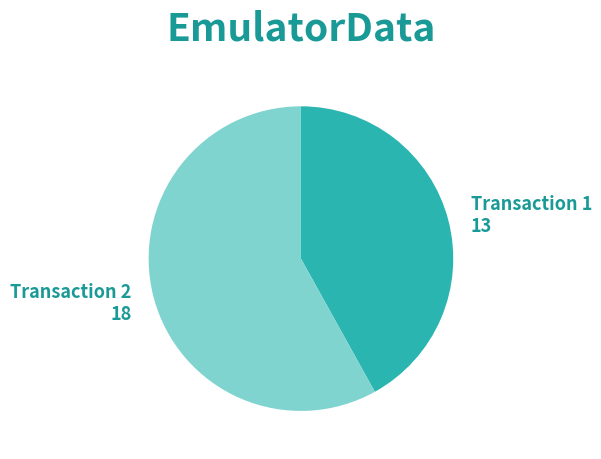

Does any single category account for the majority?

Yes